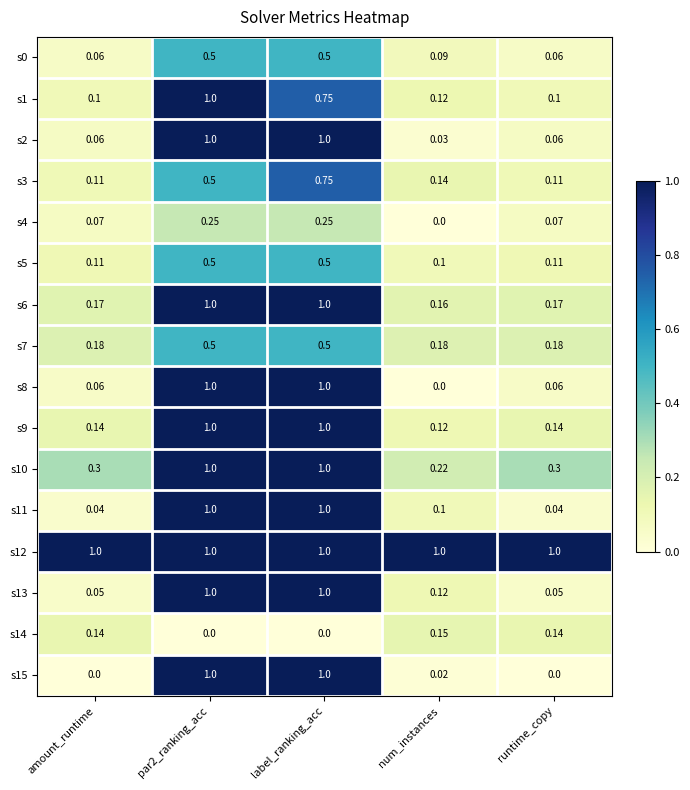

At which label is s2 closest to 0?

num_instances